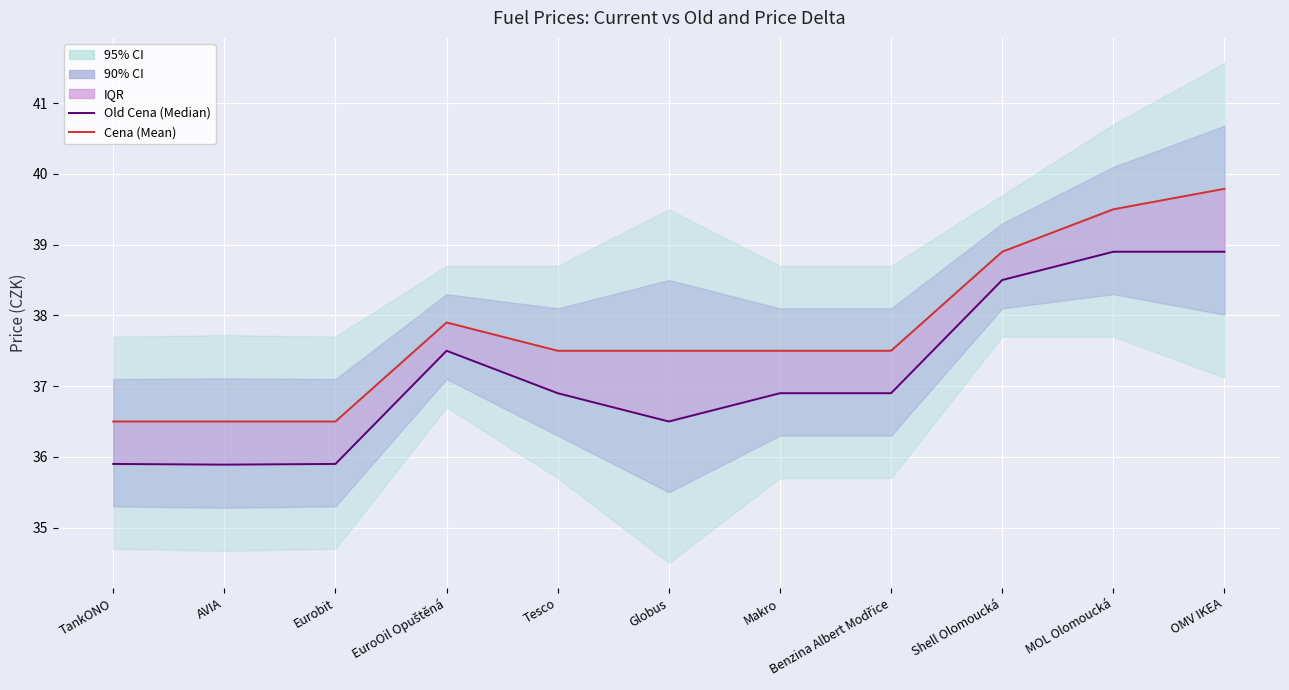

True or false: Cena (Mean) and Old Cena (Median) cross at least once.

False